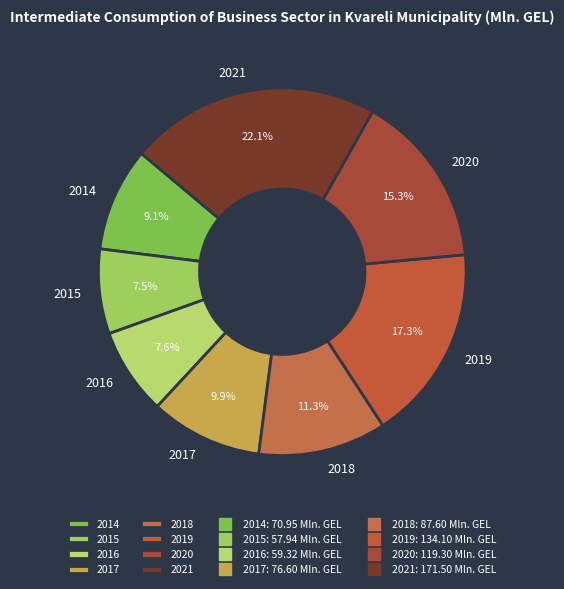

To the nearest percent, what portion does 2021 represent?

22%